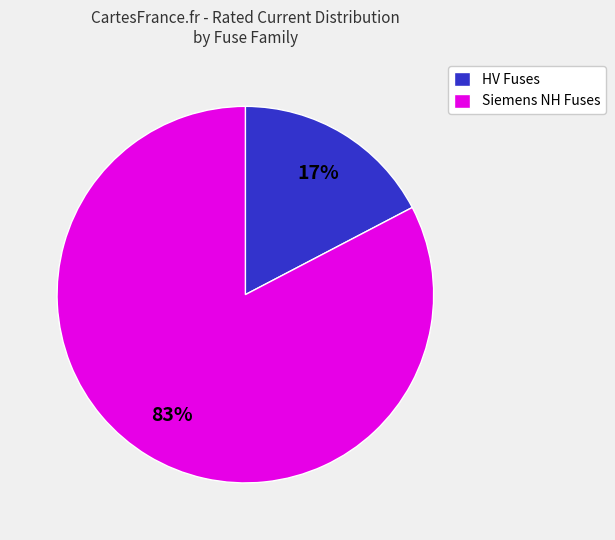

True or false: HV Fuses accounts for 17% of the total.

True